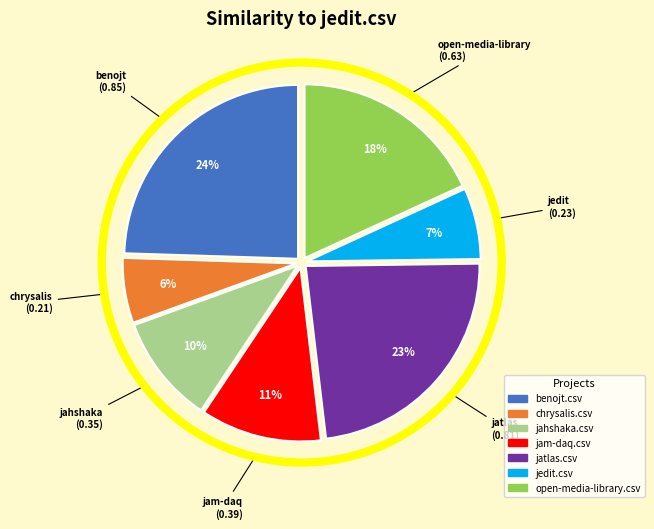

Rank the categories by value from highest to lowest.

benojt.csv, jatlas.csv, open-media-library.csv, jam-daq.csv, jahshaka.csv, jedit.csv, chrysalis.csv